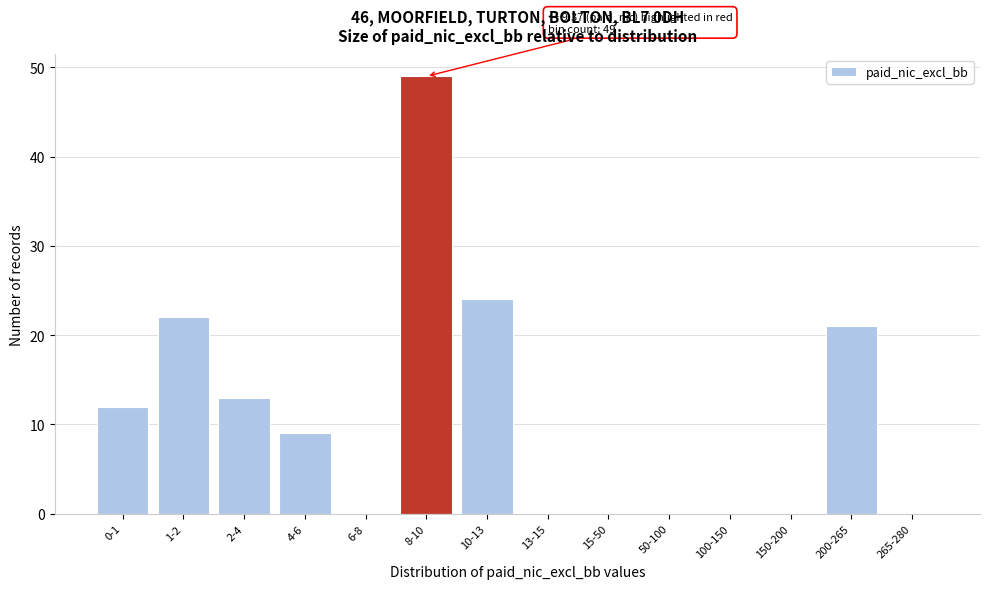

Reading left to right, what are all the values shown in this chart?

0-1=12	1-2=22	2-4=13	4-6=9	6-8=0	8-10=49	10-13=24	13-15=0	15-50=0	50-100=0	100-150=0	150-200=0	200-265=21	265-280=0